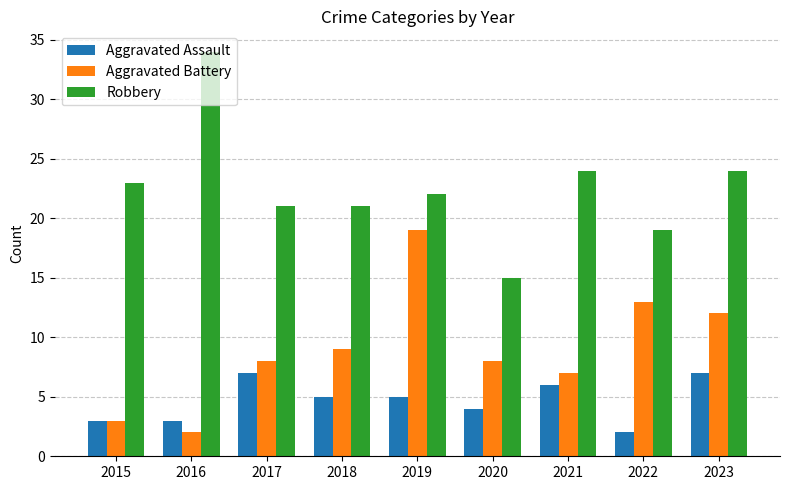

Reading right to left, extract all data points from this chart.

Aggravated Assault: 7	2	6	4	5	5	7	3	3
Aggravated Battery: 12	13	7	8	19	9	8	2	3
Robbery: 24	19	24	15	22	21	21	34	23